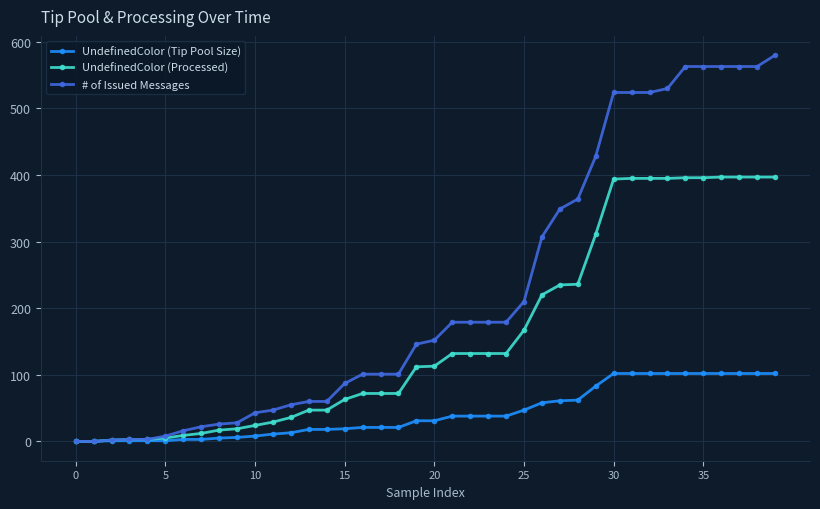

Which series has the largest range (max minus min)?

# of Issued Messages